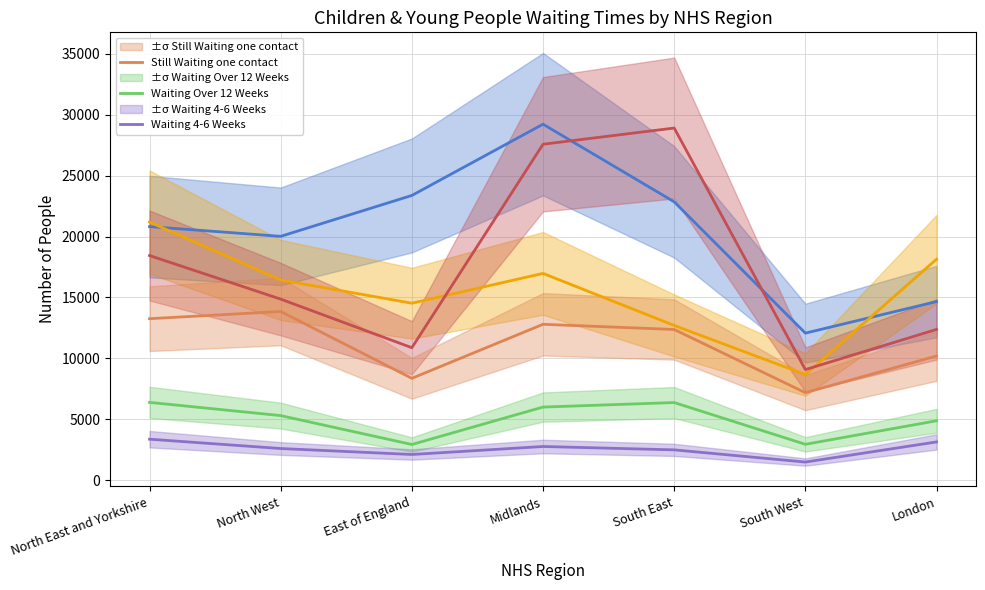

At which label does Referral Closed Before Treatment first exceed 20815?

East of England